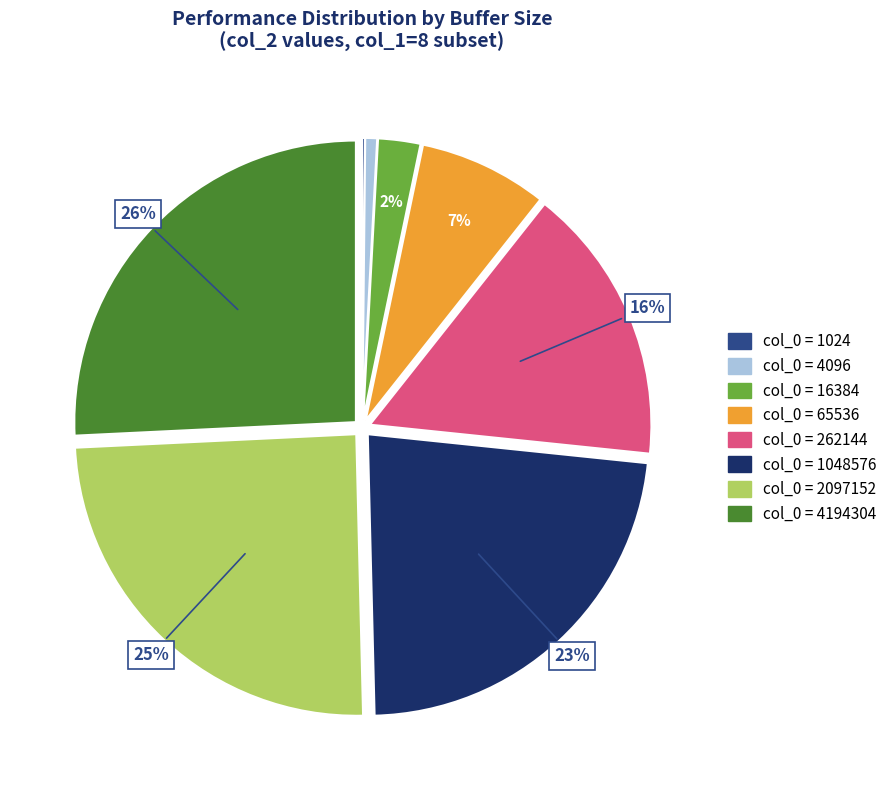

To the nearest percent, what is the difference between the largest and smallest slice percentages?

26%